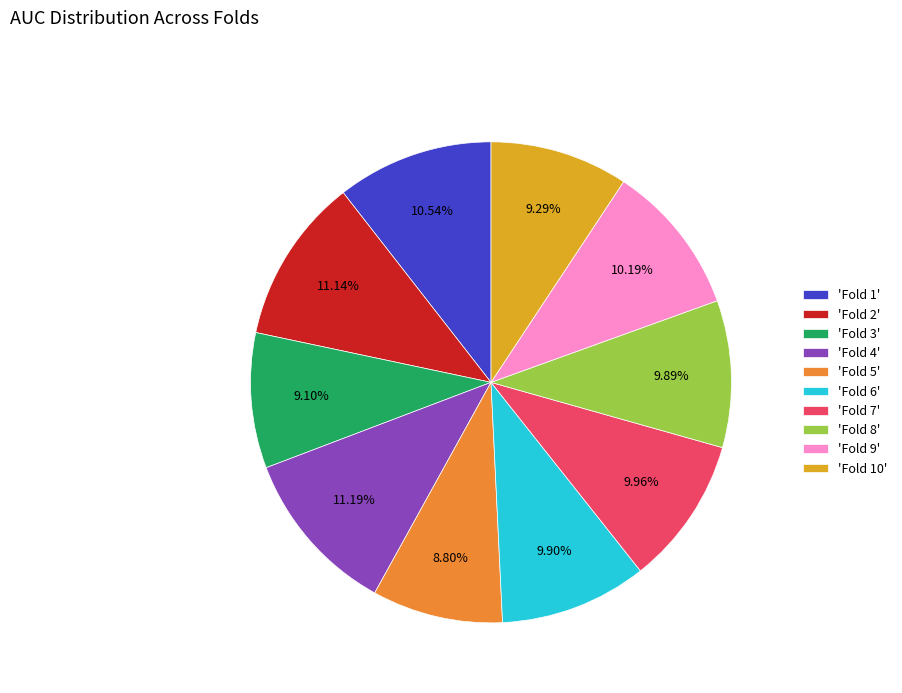

Combined, do 'Fold 4' and 'Fold 7' account for over 50%?

No